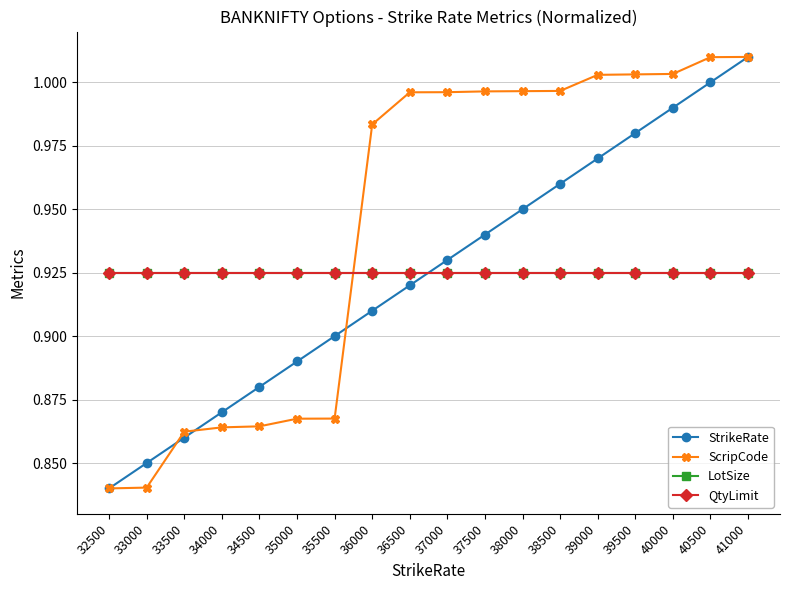

Reading left to right, list all the values displayed in this chart.

StrikeRate: 0.8	0.8	0.9	0.9	0.9	0.9	0.9	0.9	0.9	0.9	0.9	0.9	1.0	1.0	1.0	1.0	1.0	1.0
ScripCode: 0.8	0.8	0.9	0.9	0.9	0.9	0.9	1.0	1.0	1.0	1.0	1.0	1.0	1.0	1.0	1.0	1.0	1.0
LotSize: 0.9	0.9	0.9	0.9	0.9	0.9	0.9	0.9	0.9	0.9	0.9	0.9	0.9	0.9	0.9	0.9	0.9	0.9
QtyLimit: 0.9	0.9	0.9	0.9	0.9	0.9	0.9	0.9	0.9	0.9	0.9	0.9	0.9	0.9	0.9	0.9	0.9	0.9